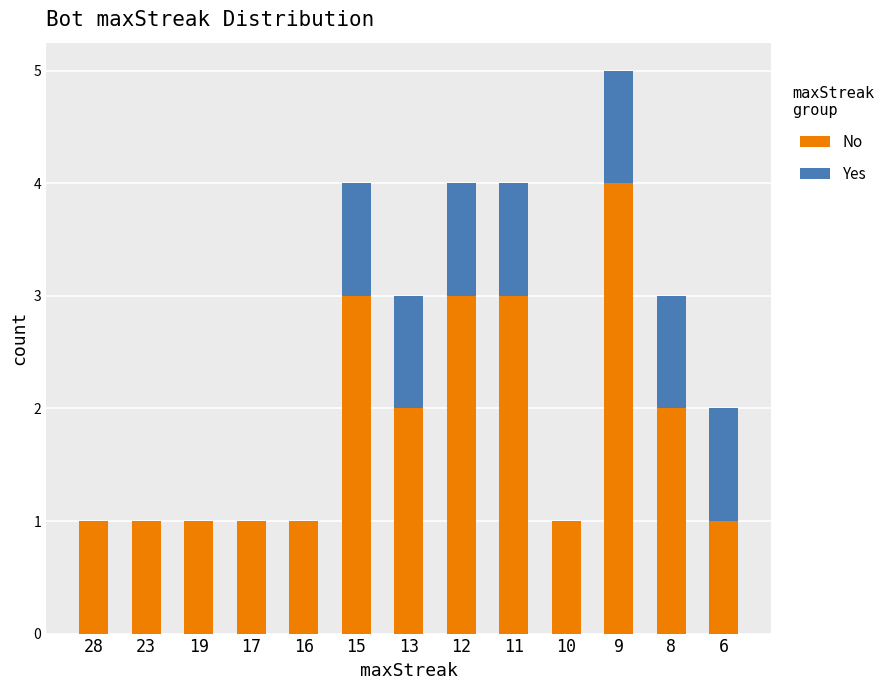

Which category has the highest value in the No series?

9